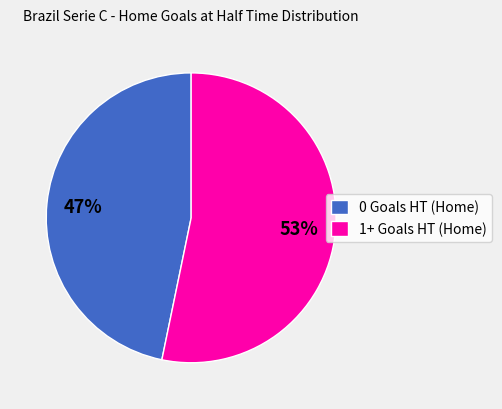

What percentage is the 1+ Goals HT (Home) slice, to the nearest percent?

53%